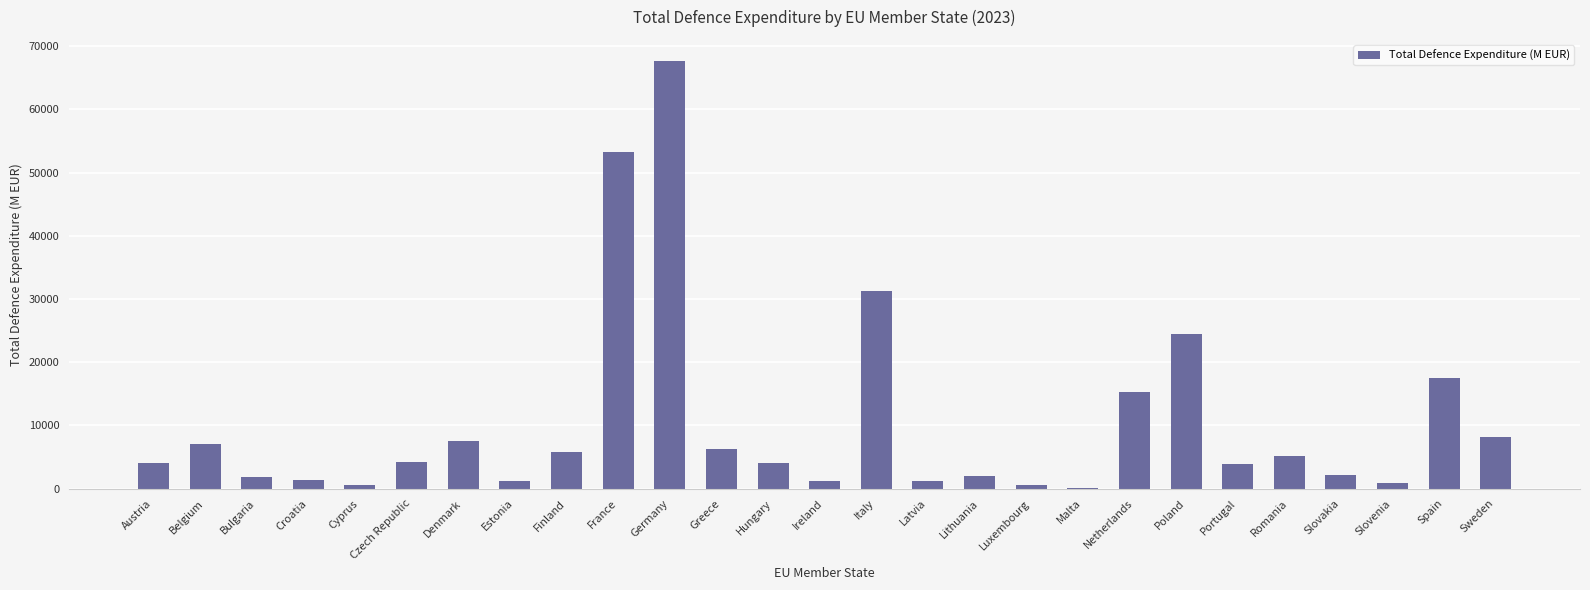

Is it true that the value at Belgium is 7047.0?

True